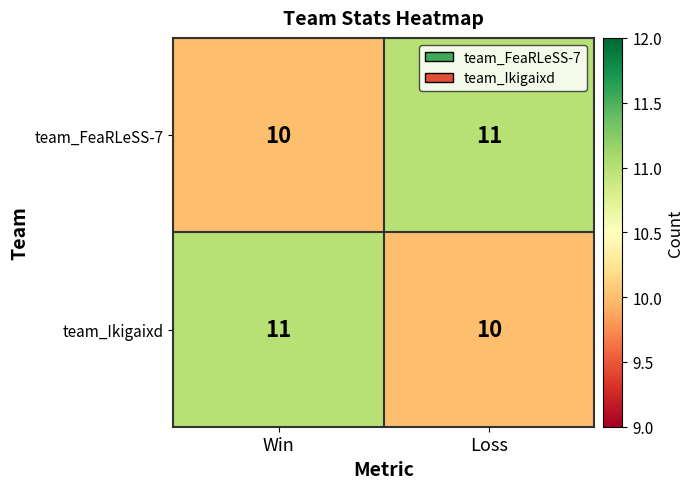

What is the maximum value shown in the chart?

11